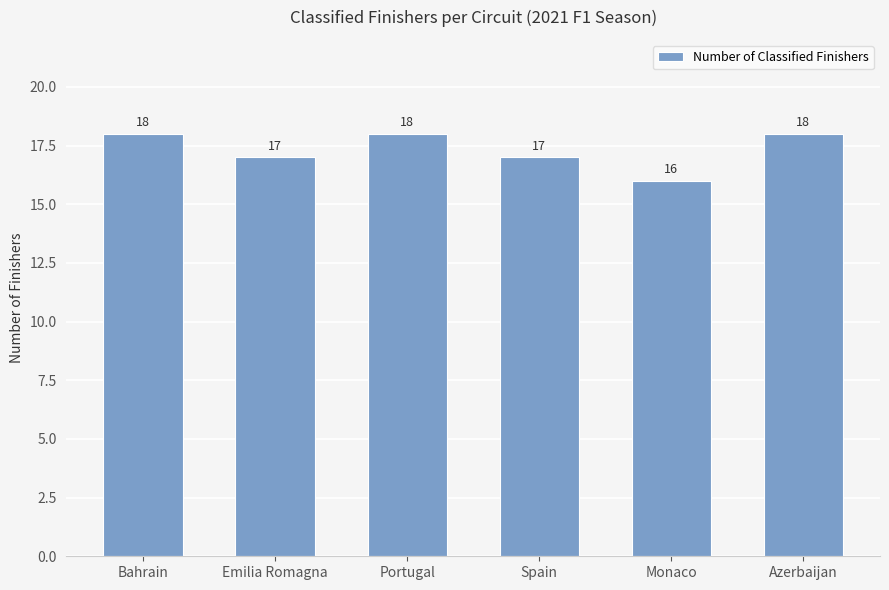

Approximately how many times larger is the value at Azerbaijan compared to Spain?

1.1